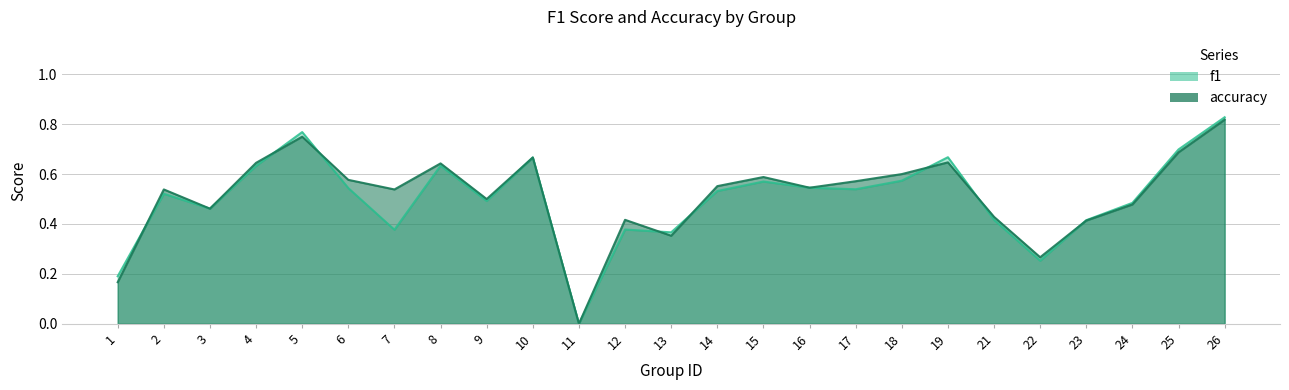

Between 6 and 10, which is larger?

10